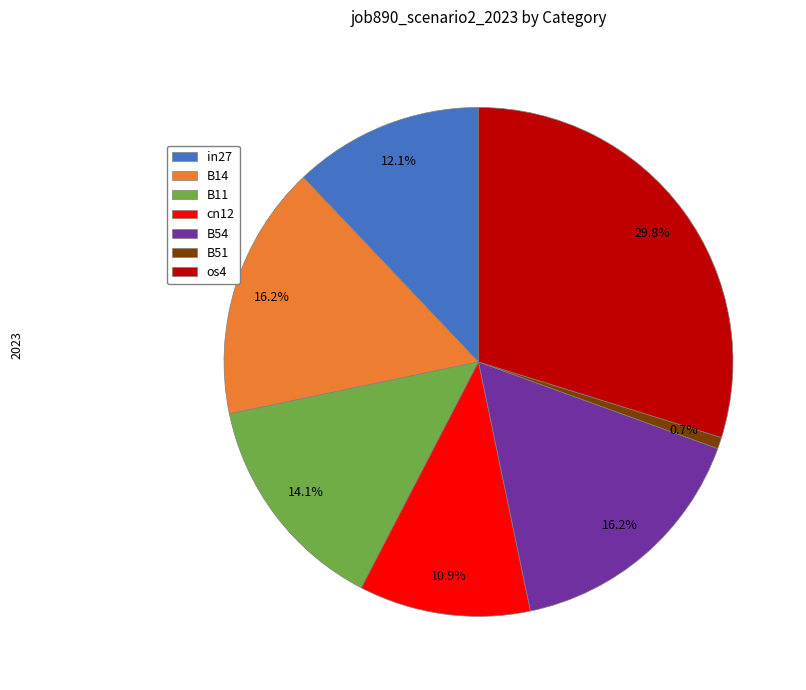

Count the number of slices in the pie.

7